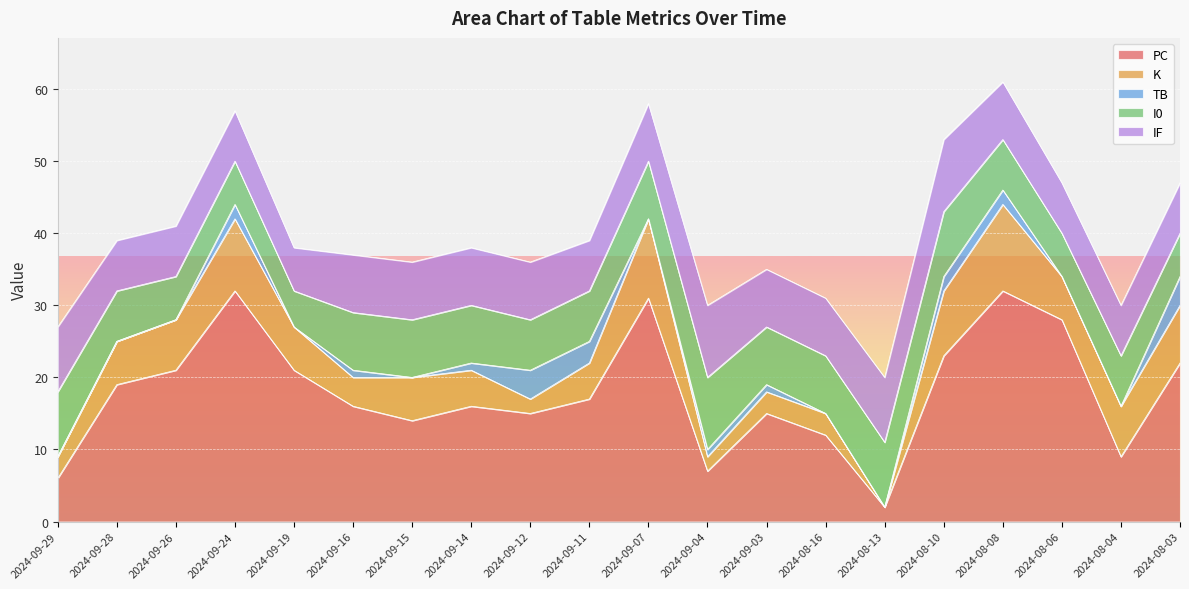

The value of IF at 2024-08-13 is 9. True or false?

True